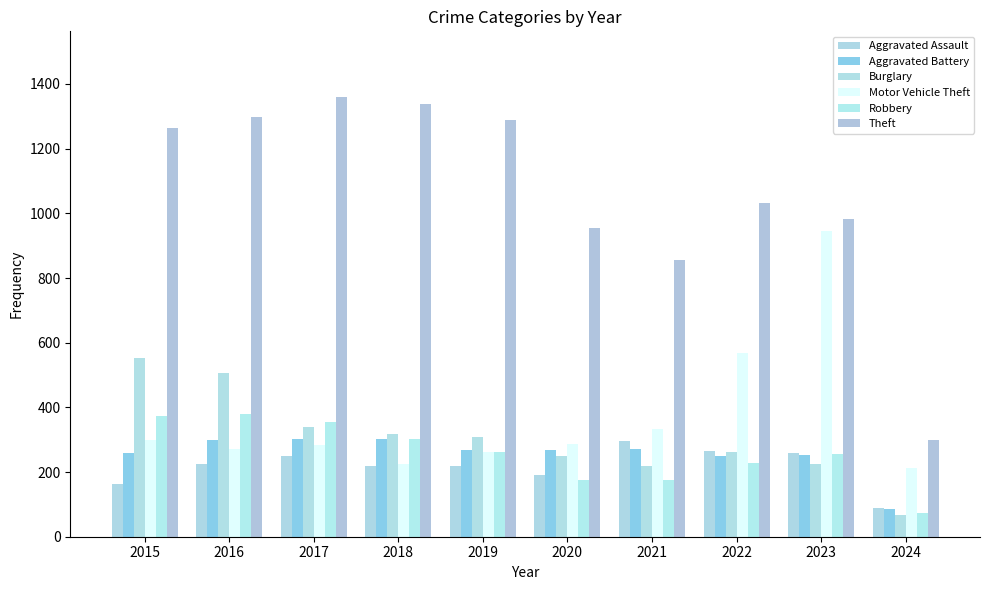

Reading left to right, transcribe all the data shown in this chart.

Aggravated Assault: 164	225	251	220	220	192	295	264	259	88
Aggravated Battery: 259	298	303	302	267	268	270	249	252	85
Burglary: 552	505	339	319	308	250	220	263	226	68
Motor Vehicle Theft: 299	272	285	225	262	287	332	569	945	213
Robbery: 372	381	356	302	263	174	175	227	257	74
Theft: 1263	1297	1359	1337	1288	954	856	1032	983	298